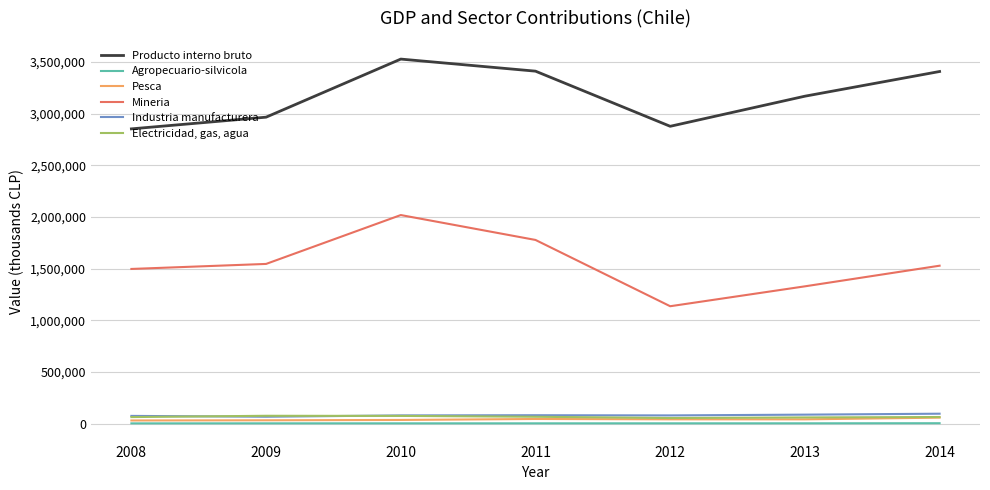

At which category is the sum across all series the highest?

2010